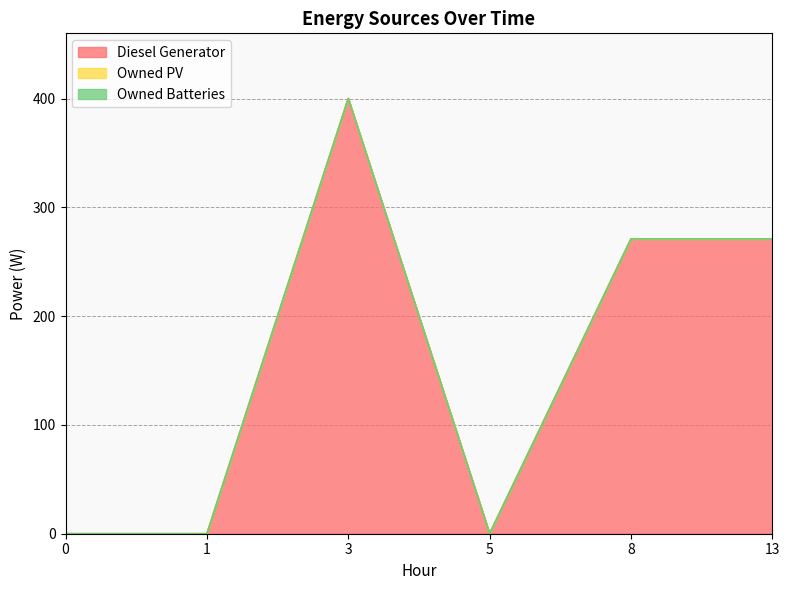

Count the number of data series in this chart.

3